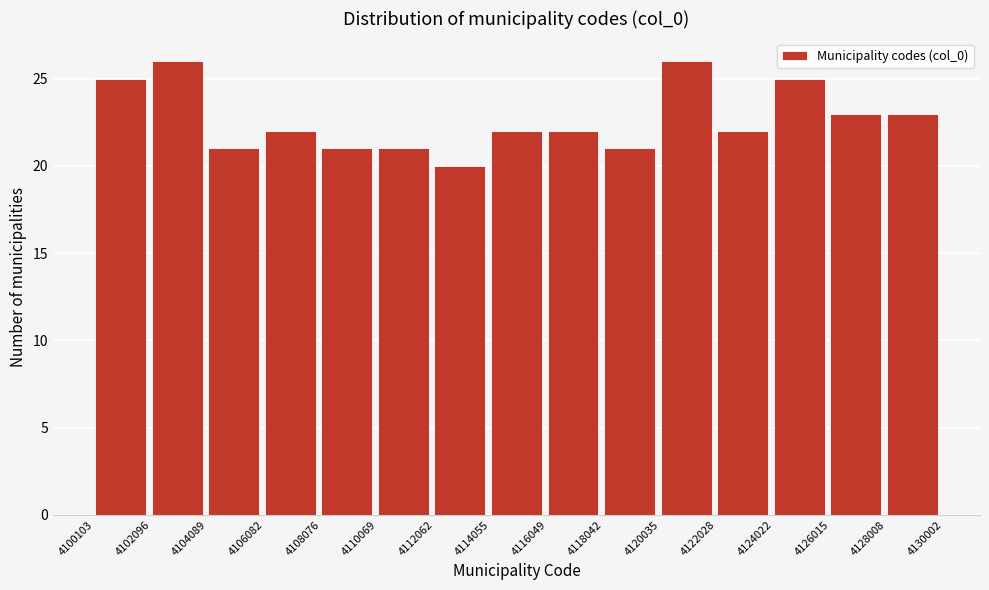

What is the height of the bar covering 4118042 to 4120035 on the x-axis? The values are not printed on the chart, so give them approximately, as read against the axis.

21